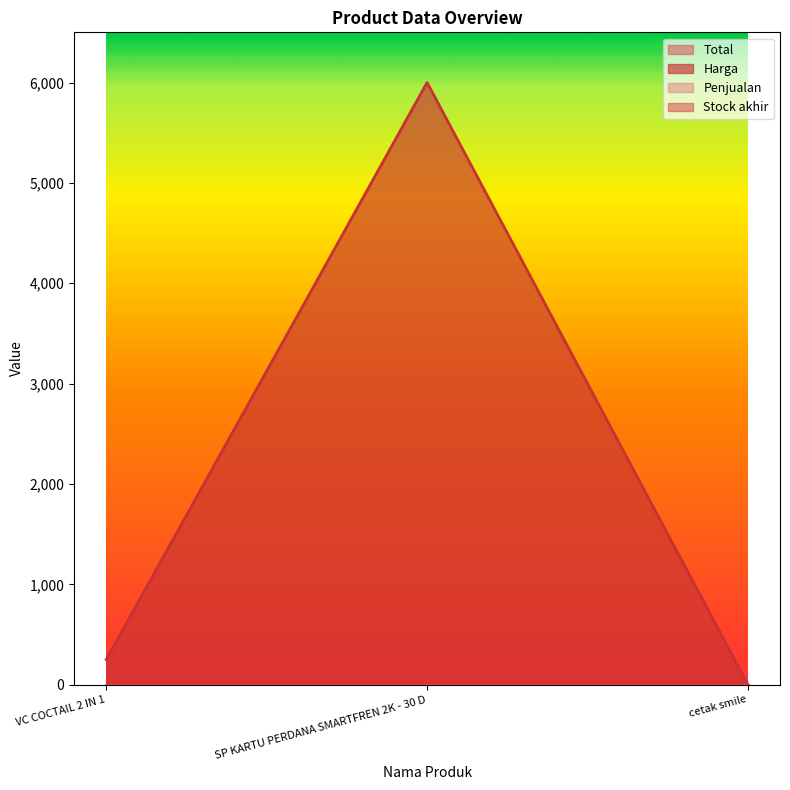

Reading left to right, what are all the values shown in this chart?

Total: VC COCTAIL 2 IN 1=0	SP KARTU PERDANA SMARTFREN 2K - 30 D=0	cetak smile=0
Harga: VC COCTAIL 2 IN 1=250	SP KARTU PERDANA SMARTFREN 2K - 30 D=6000	cetak smile=0
Penjualan: VC COCTAIL 2 IN 1=0	SP KARTU PERDANA SMARTFREN 2K - 30 D=0	cetak smile=0
Stock akhir: VC COCTAIL 2 IN 1=0	SP KARTU PERDANA SMARTFREN 2K - 30 D=0	cetak smile=0